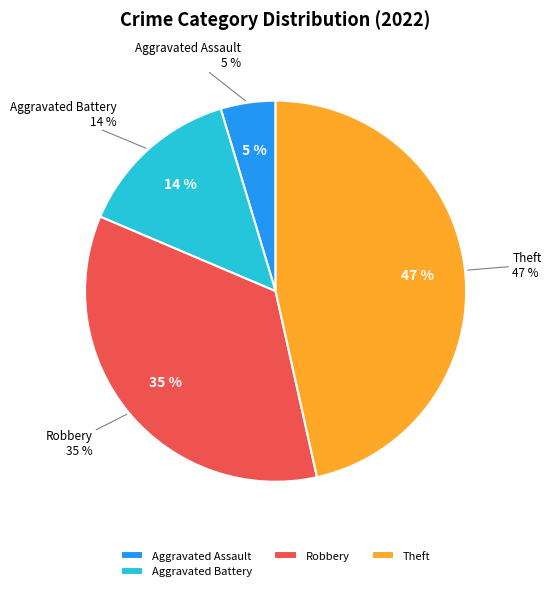

True or false: Criminal Sexual Assault accounts for 1% of the total.

False